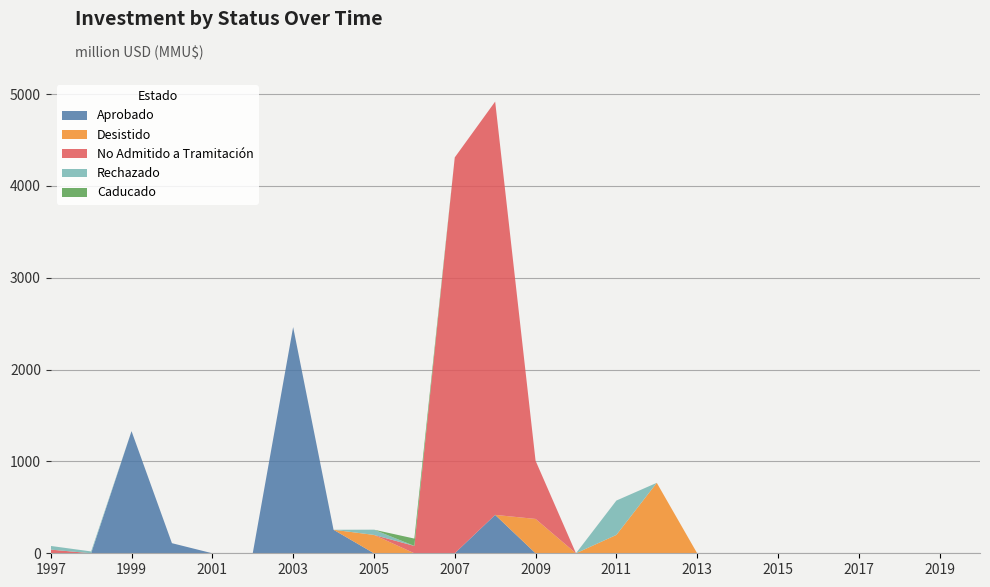

Is it true that Aprobado equals 1330 at 1999?

True